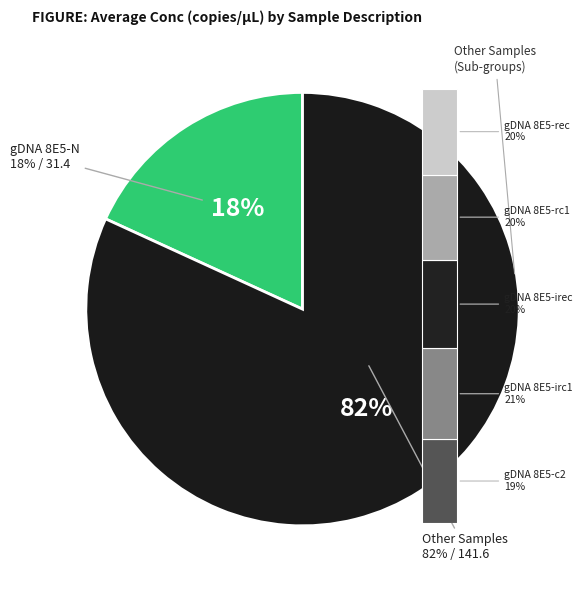

What is the change in value from gDNA 8E5-c2 to gDNA 8E5-irec?

-0.8